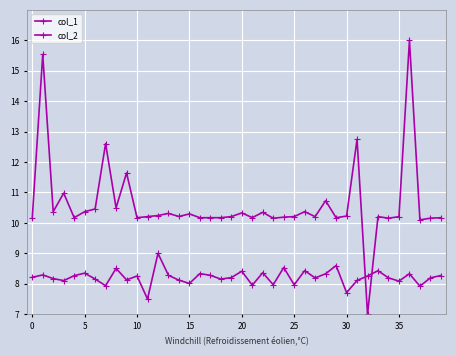

What is the value of the col_2 point at the 5th from the left?

8.3